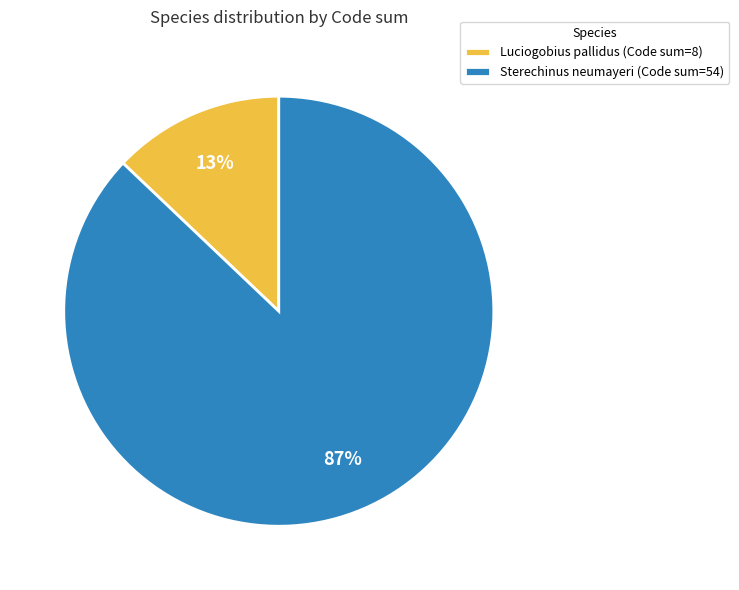

To the nearest percent, what is the difference between the largest and smallest slice percentages?

74%